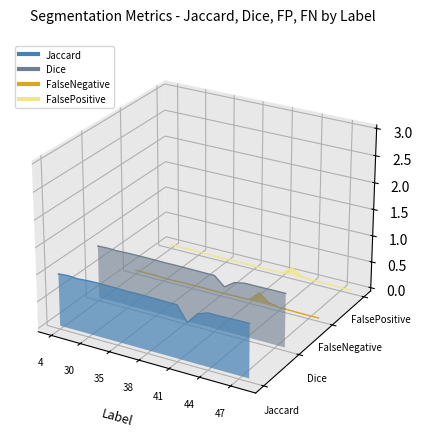

What position from the left is 30?

2